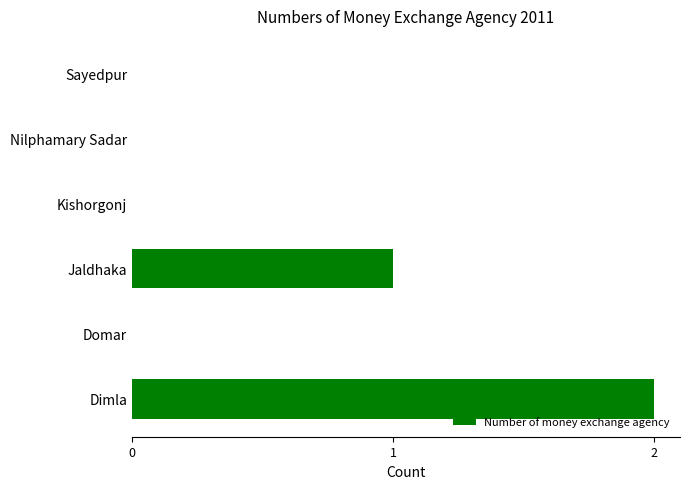

How many data points does each series have?

6